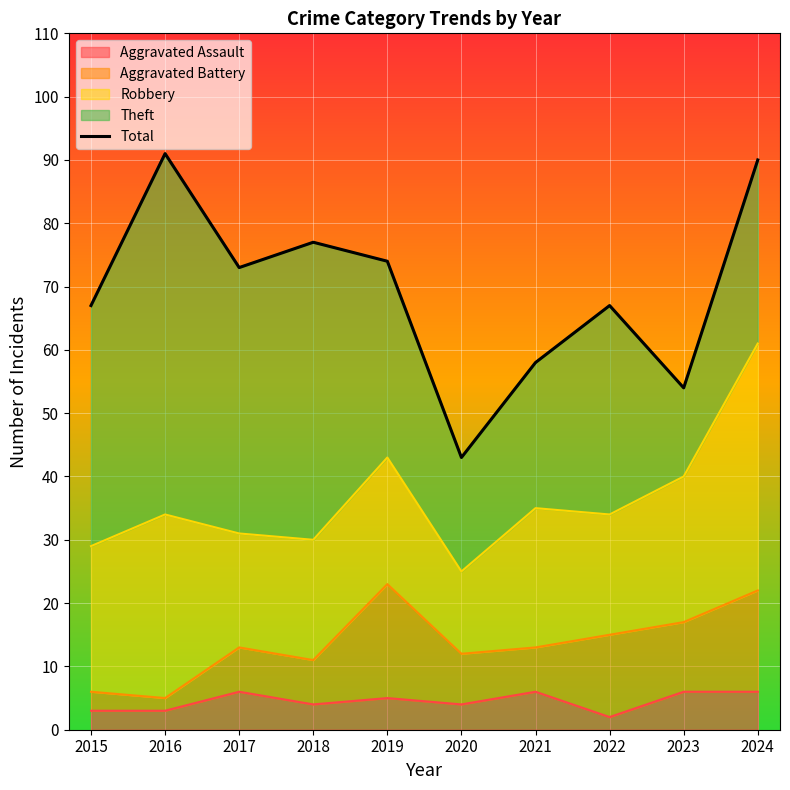

What is the change in value from 2015 to 2021?

-9